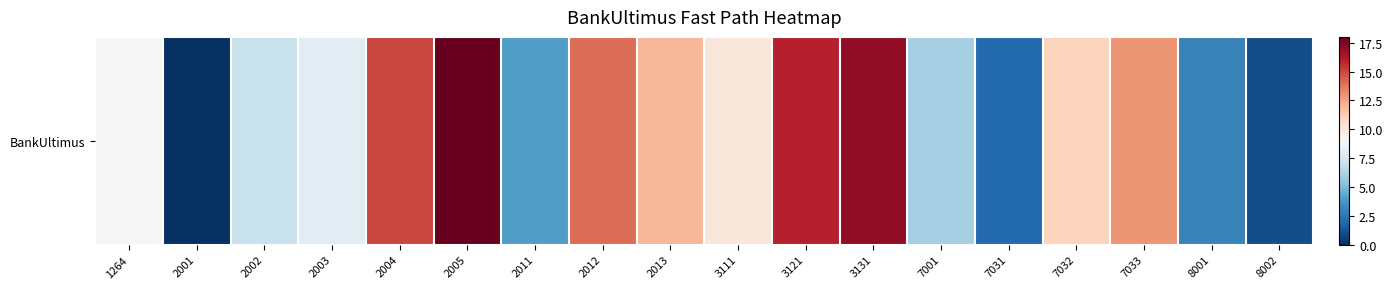

What is the ratio of the value at 2004 to the value at 2013?

1.2